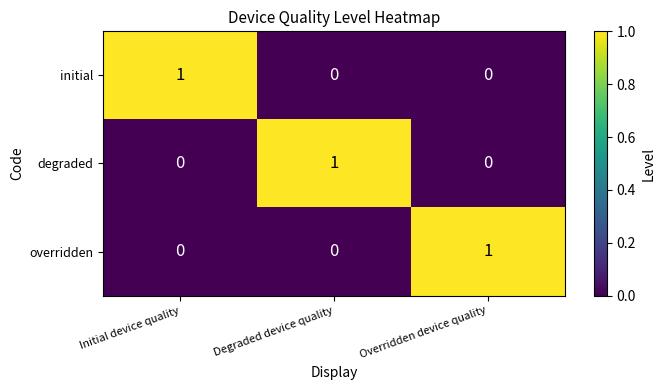

What is the greatest value displayed?

1